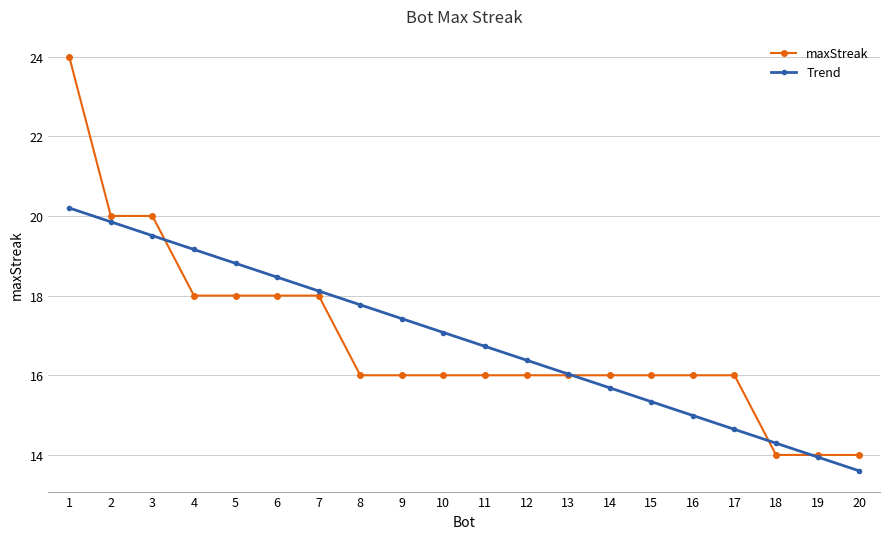

At which label is Trend closest to 16?

13